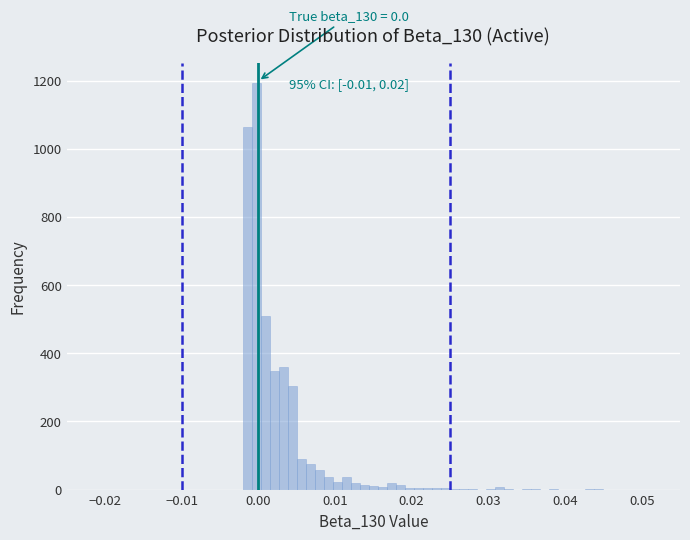

Read against the x-axis, roughly where is the centre of the tallest bar?

0.000